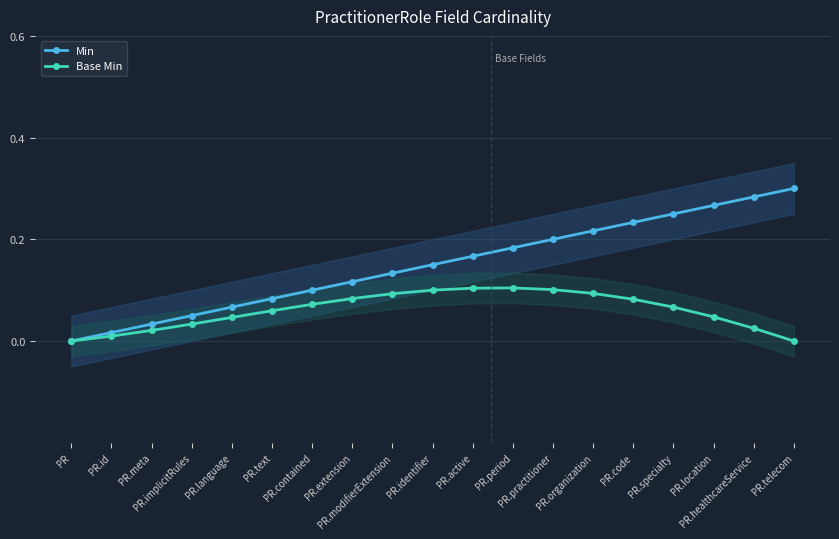

Does the chart have visible grid lines?

Yes